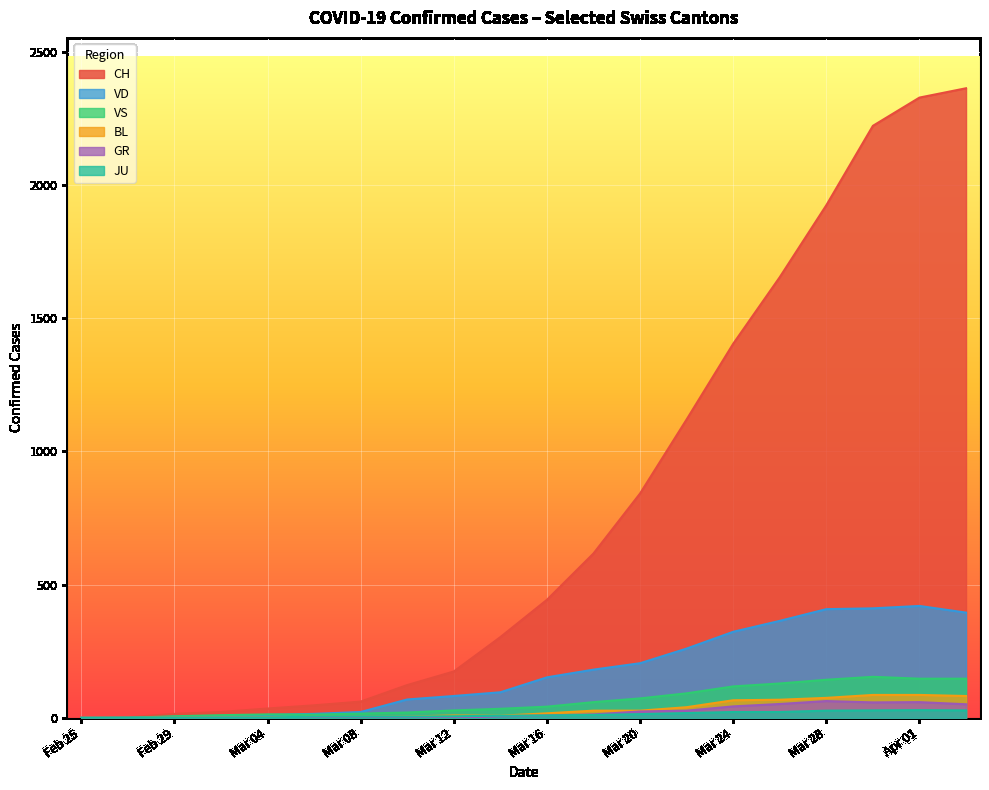

Which series has the largest total across all categories?

CH